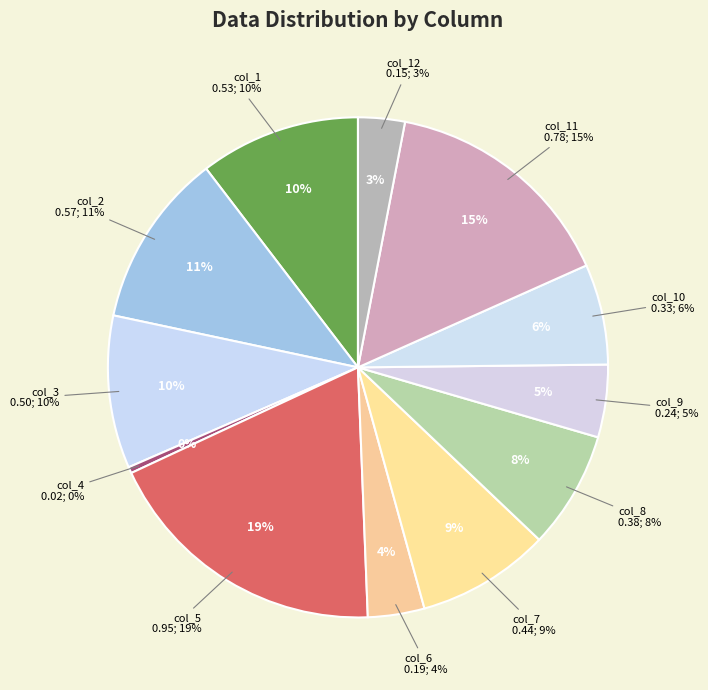

To the nearest percent, what is the combined percentage of col_12 and col_1?

13%